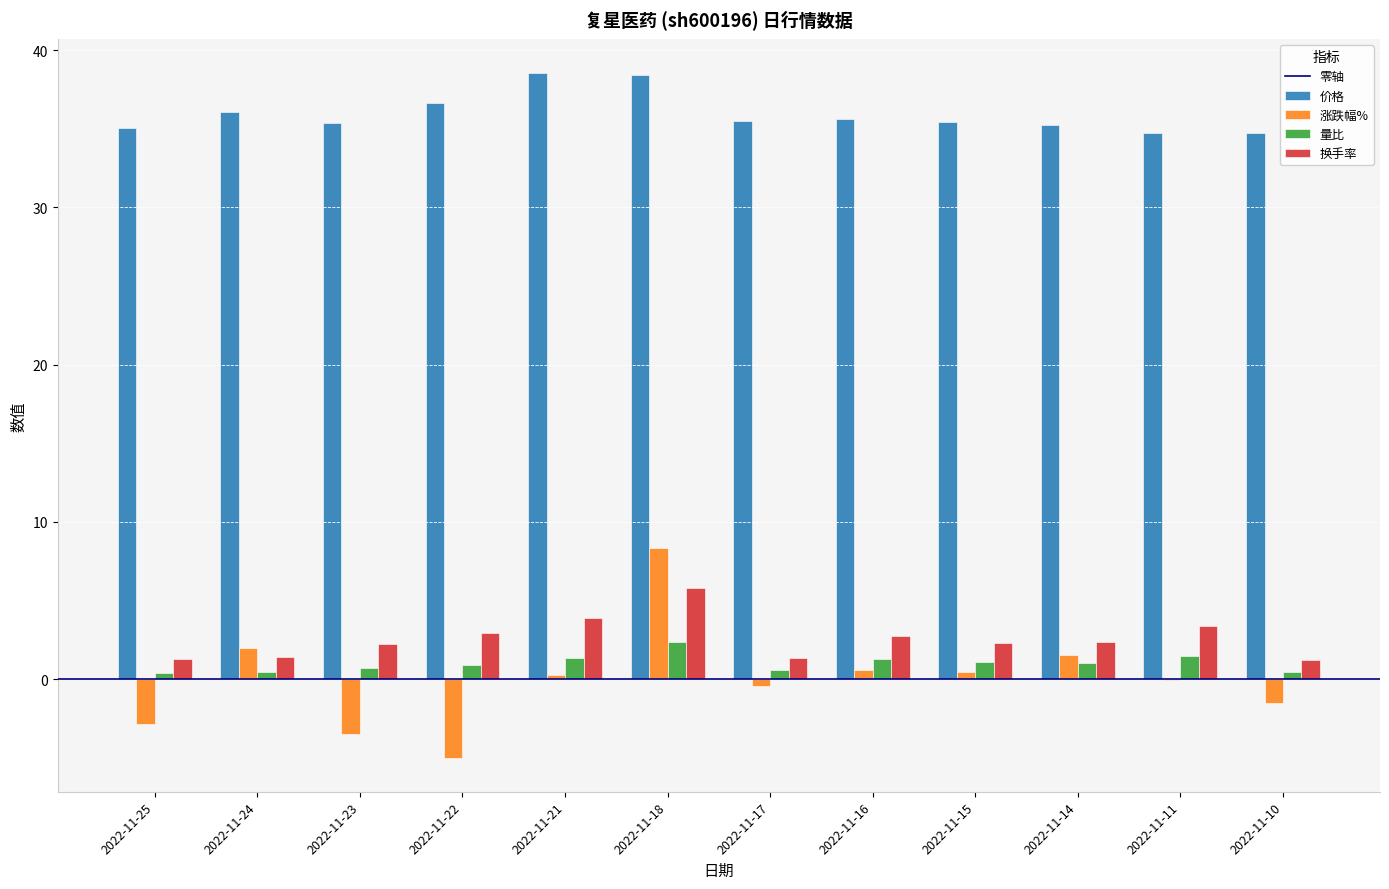

At which category is the sum across all series the highest?

2022-11-18